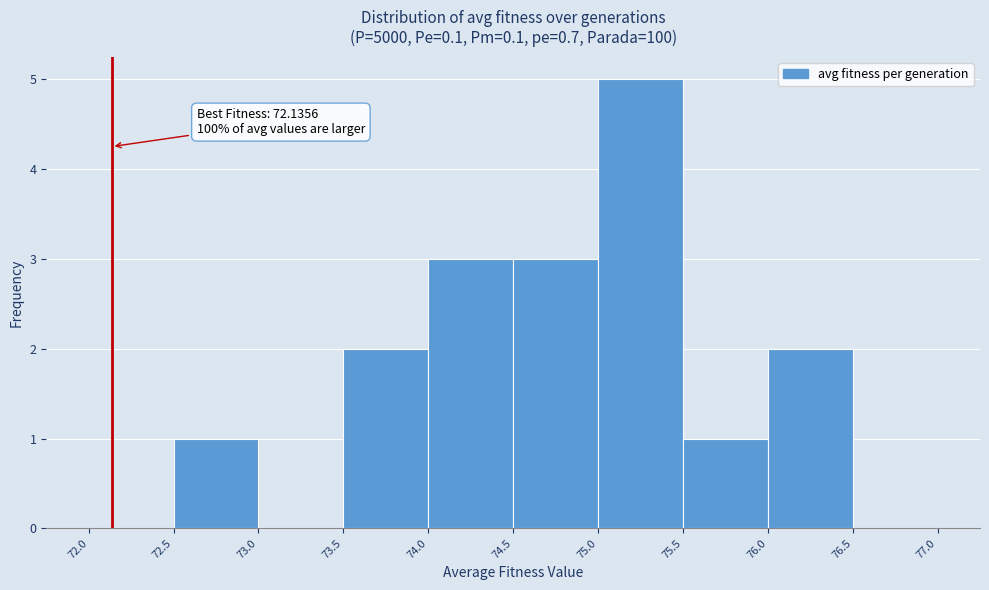

Over which range of the x-axis is the bar tallest?

75.0 to 75.5